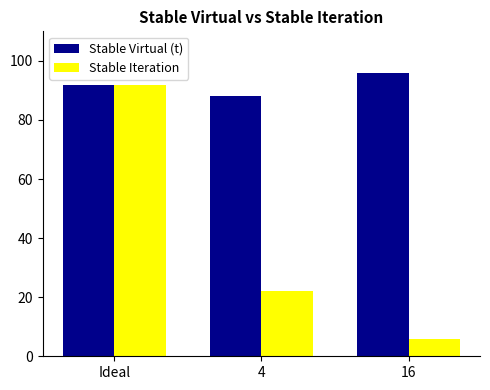

At 16, list the series in order from smallest to largest.

Stable Iteration, Stable Virtual (t)